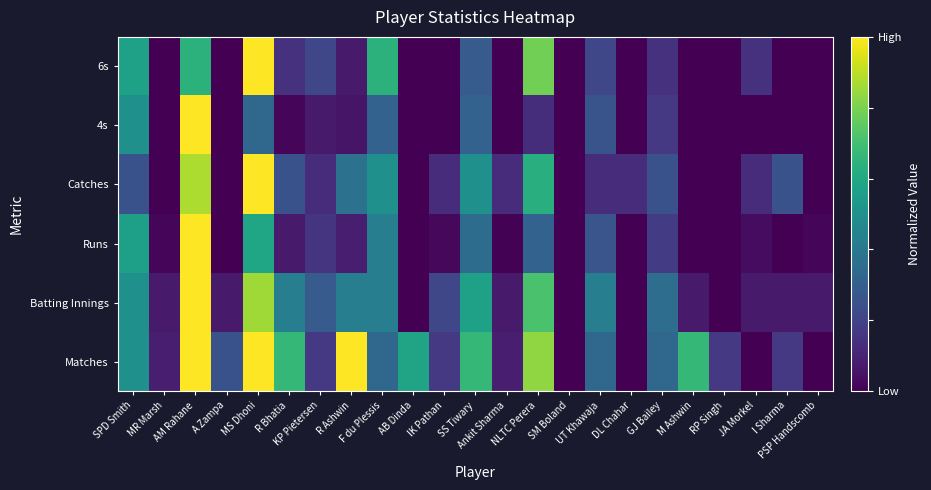

How many data points does each series have?

23